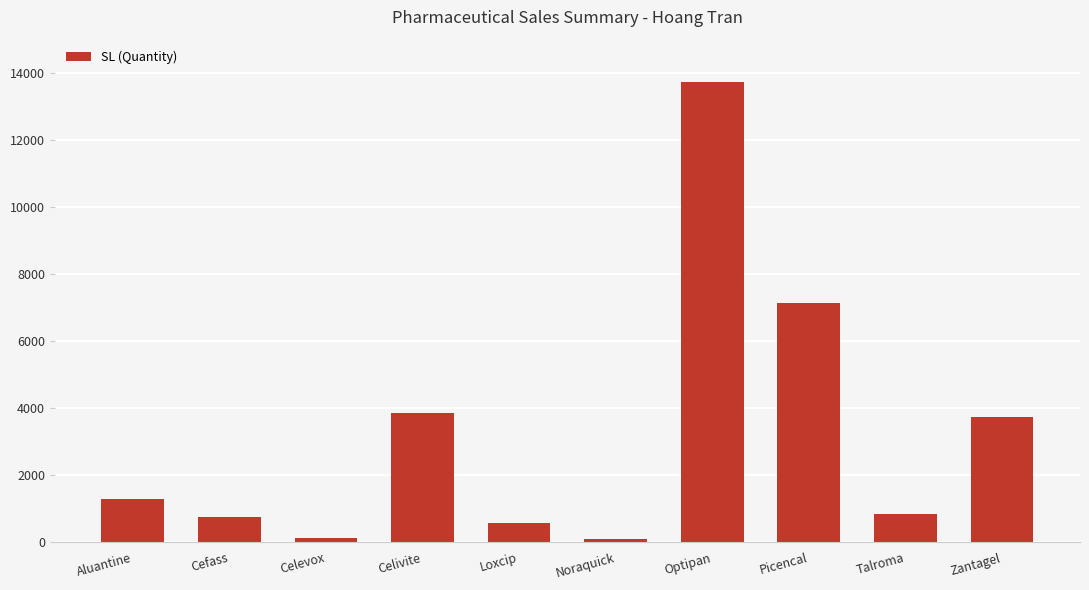

What is the label of the 7th bar from the left?

Optipan